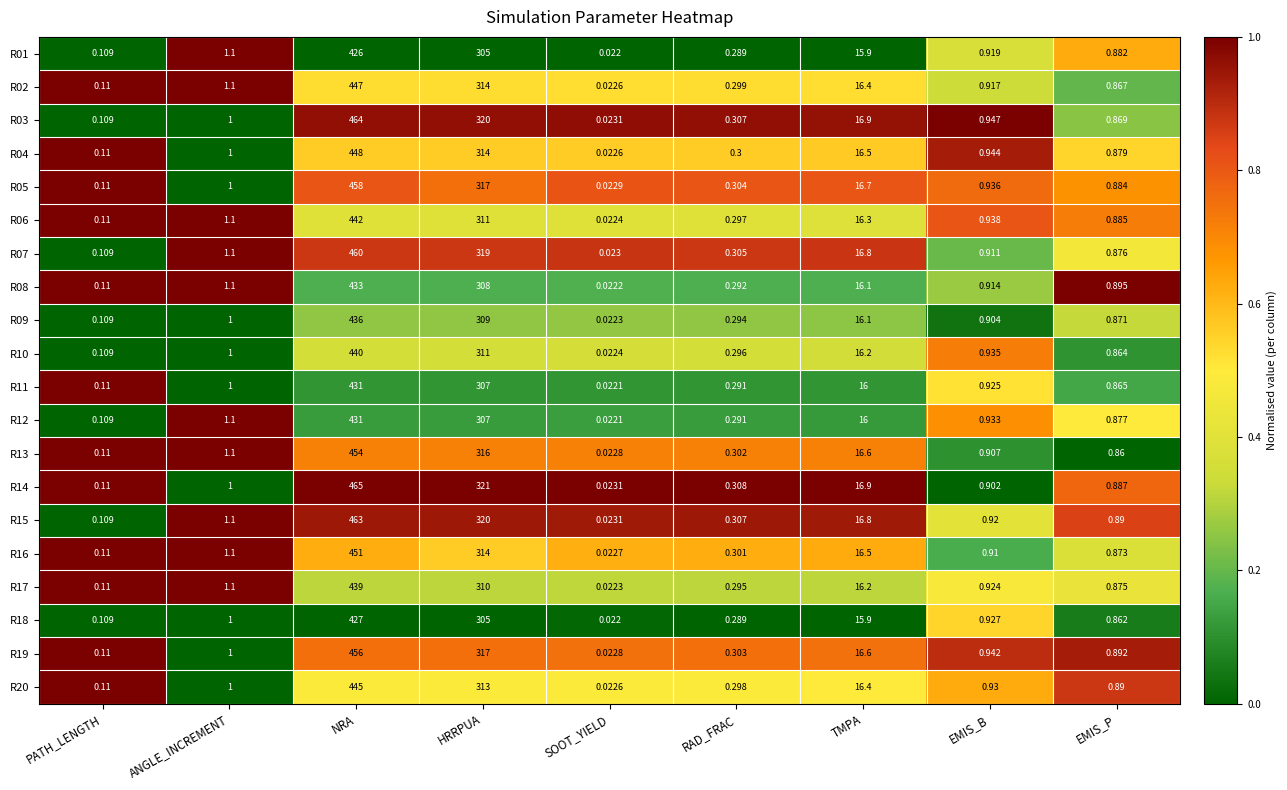

Where is R20 nearest to the value 222?

HRRPUA